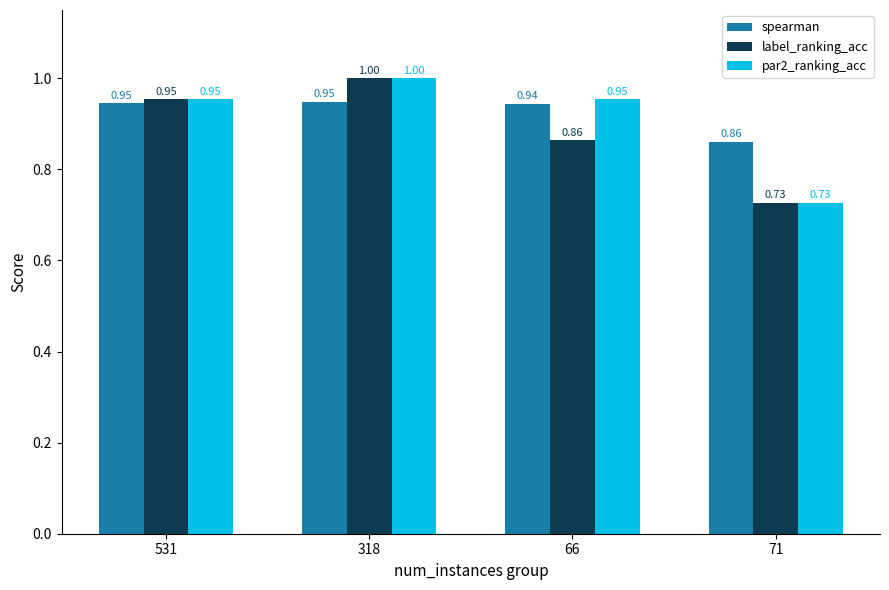

Count the par2_ranking_acc values in the range 0 to 1.

4